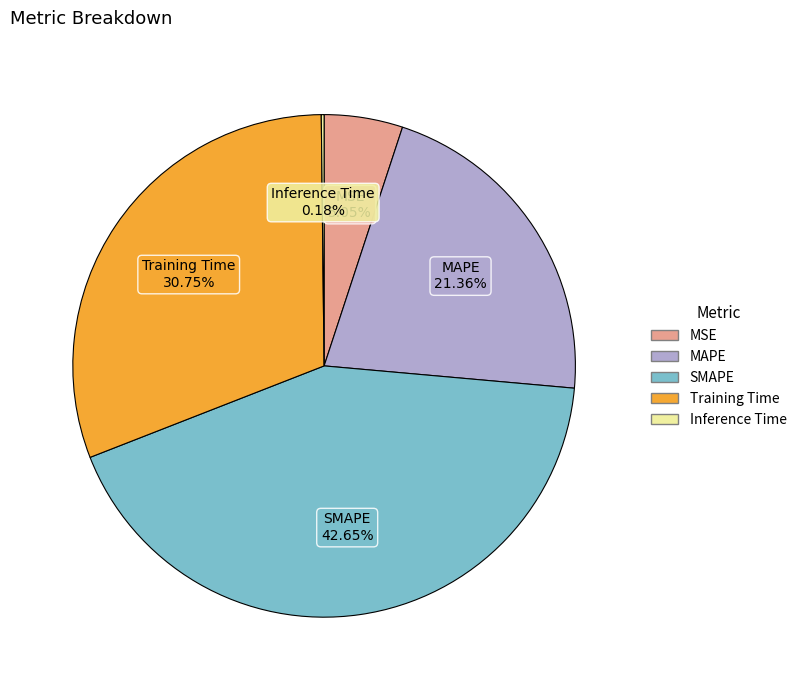

Does MAPE represent more than half of the total?

No